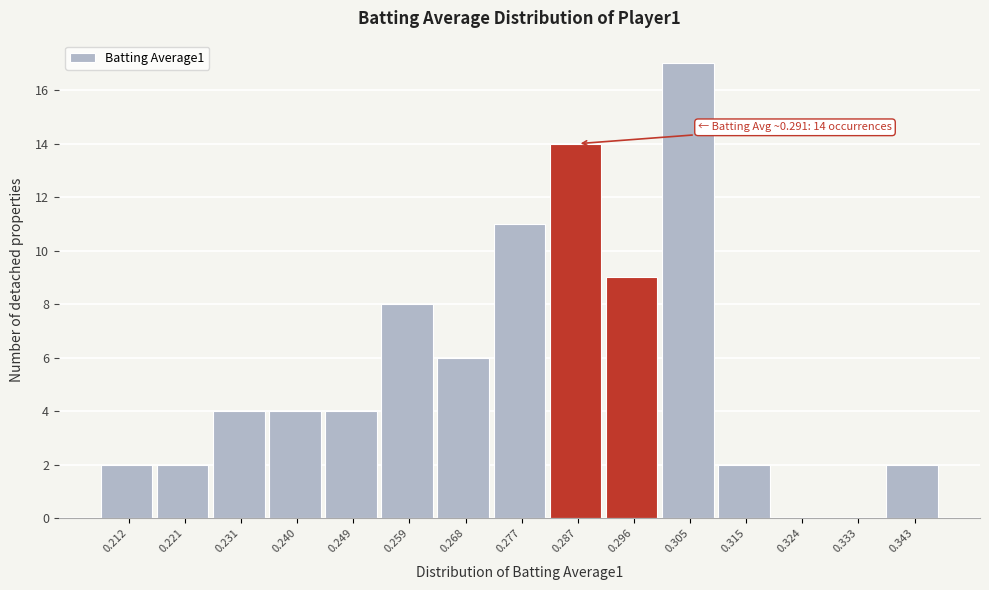

Reading left to right, list all the values displayed in this chart.

0.212=2	0.221=2	0.231=4	0.240=4	0.249=4	0.259=8	0.268=6	0.277=11	0.287=14	0.296=9	0.305=17	0.315=2	0.324=0	0.333=0	0.343=2